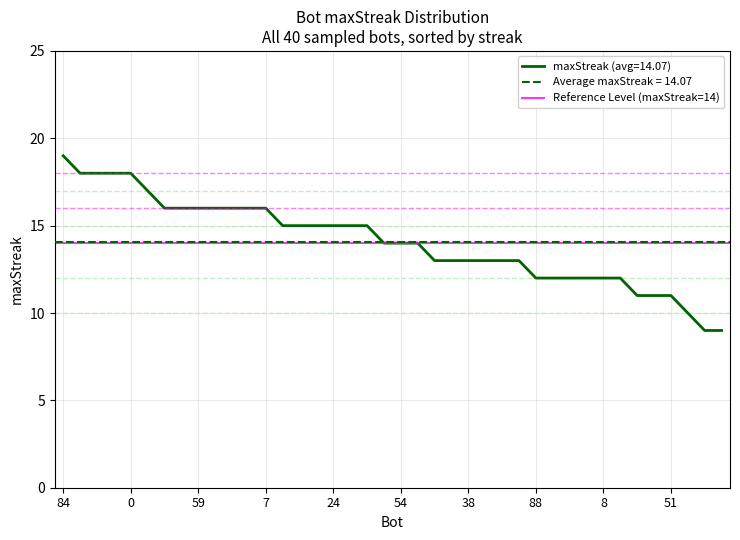

Read the value at 0, to the nearest 5.

20